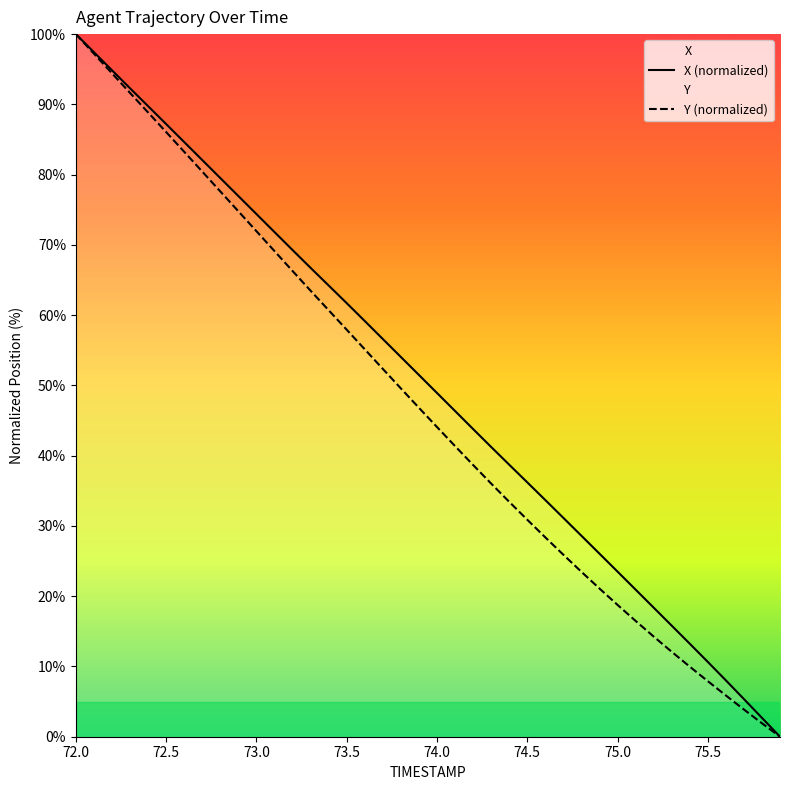

What is the difference between the X values at 72.8 and 74.5?

43.3